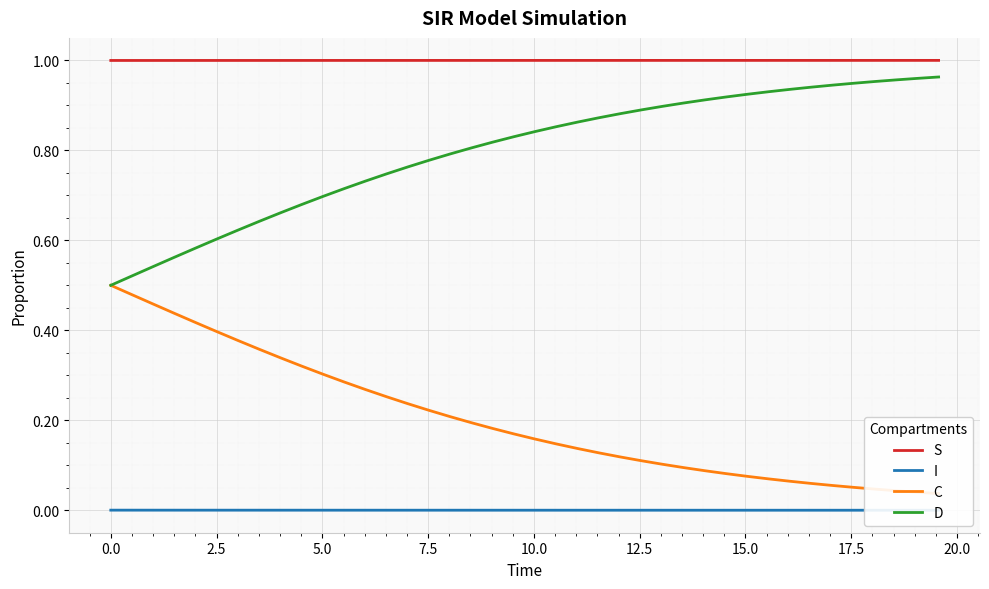

True or false: S and D intersect in this chart.

False